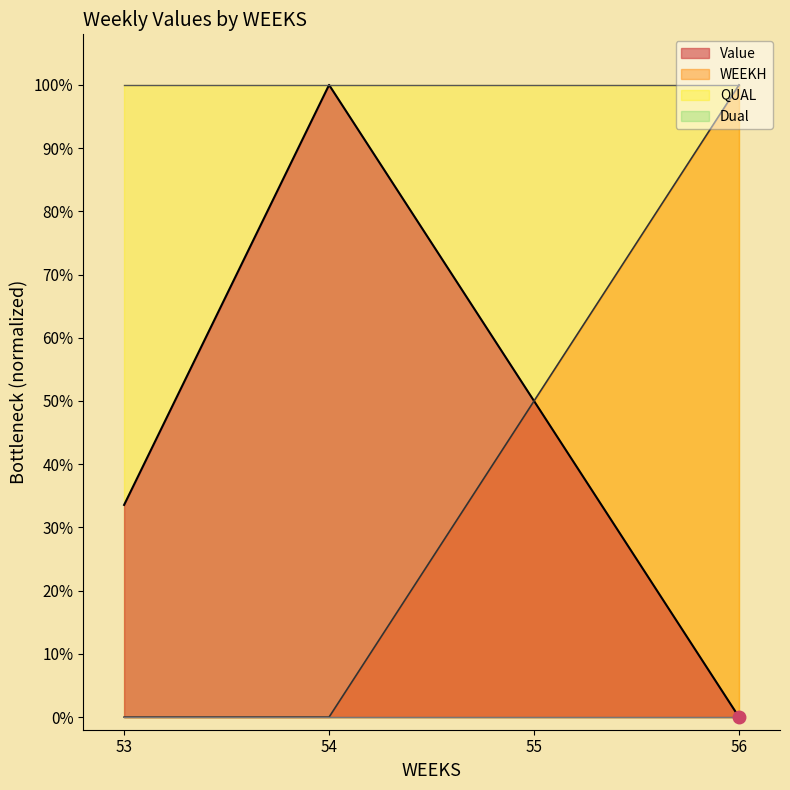

Which series ends up on top after the final intersection of WEEKH and Value?

WEEKH